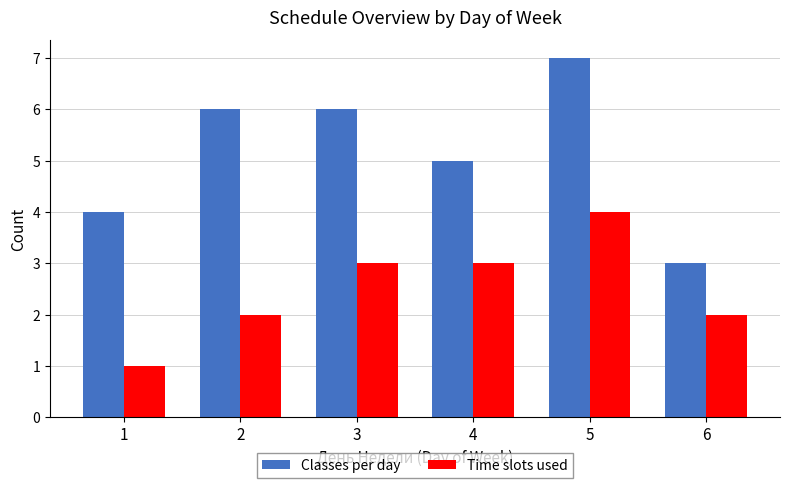

The Time slots used series shows 5 at 3. True or false?

False